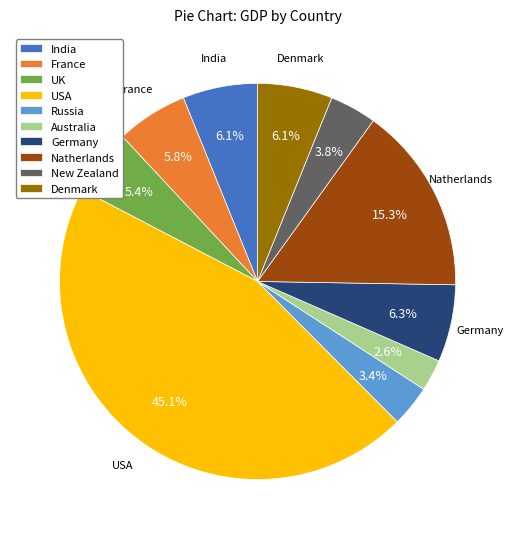

How many segments does this pie chart have?

10